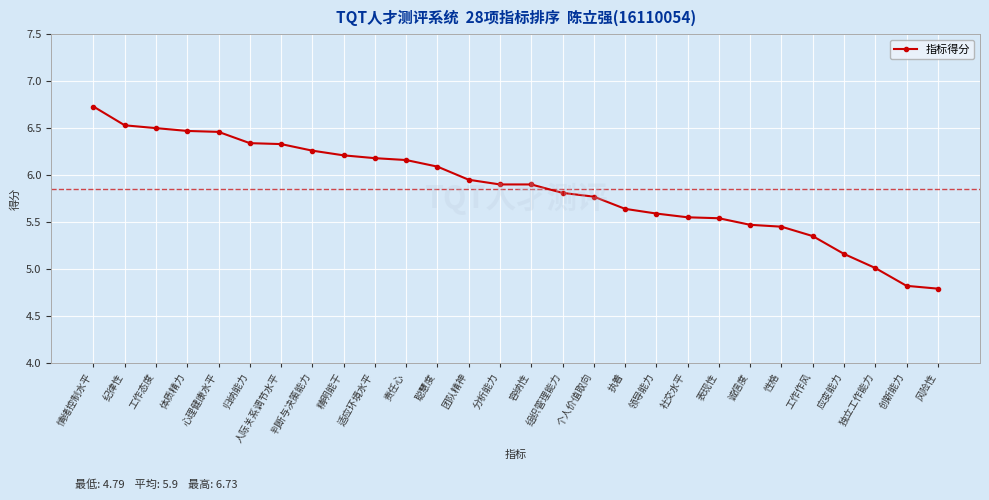

What is the sum of all values?

164.0